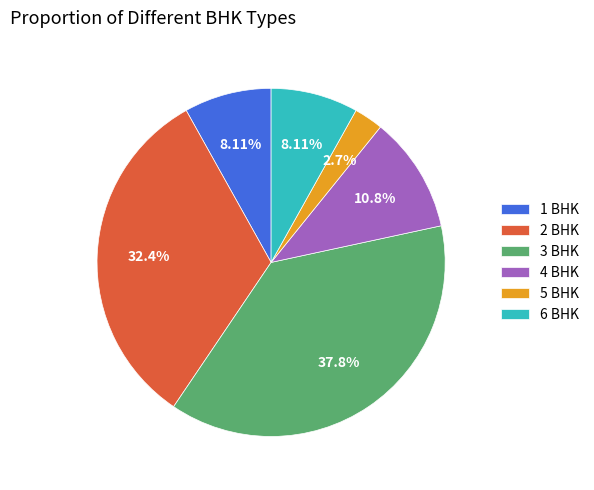

Is 3 BHK the majority of the pie?

No